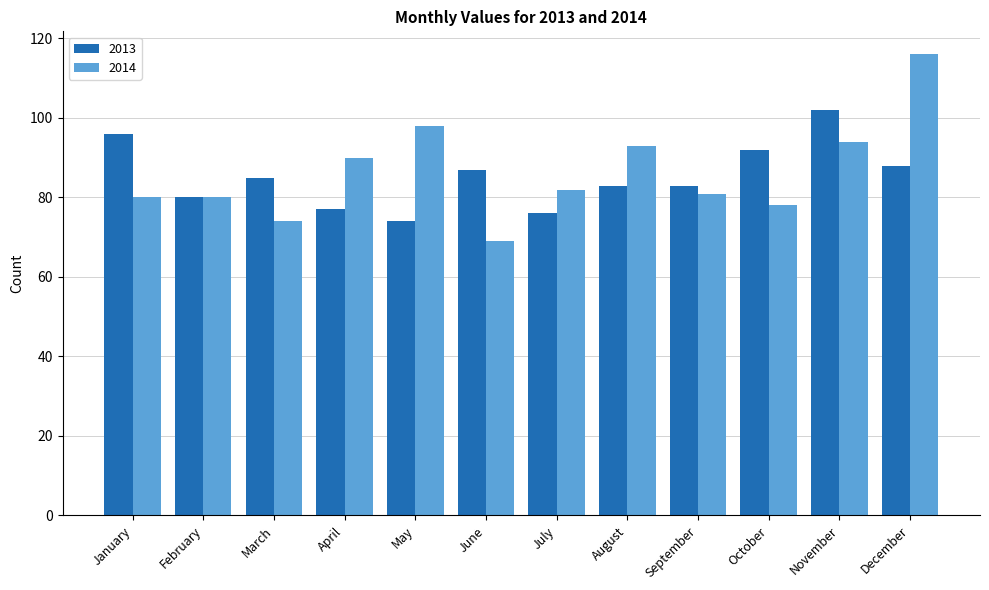

At September, list the series in order from largest to smallest.

2013, 2014